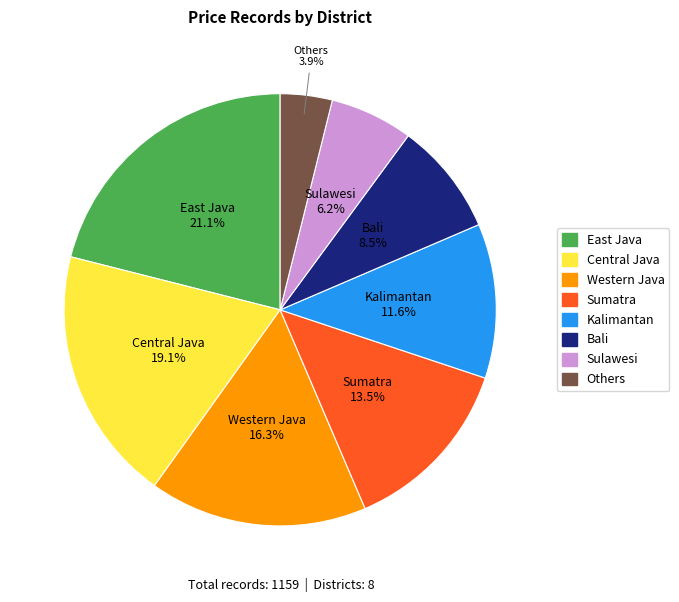

To the nearest percent, what percentage of the pie is Kalimantan?

12%